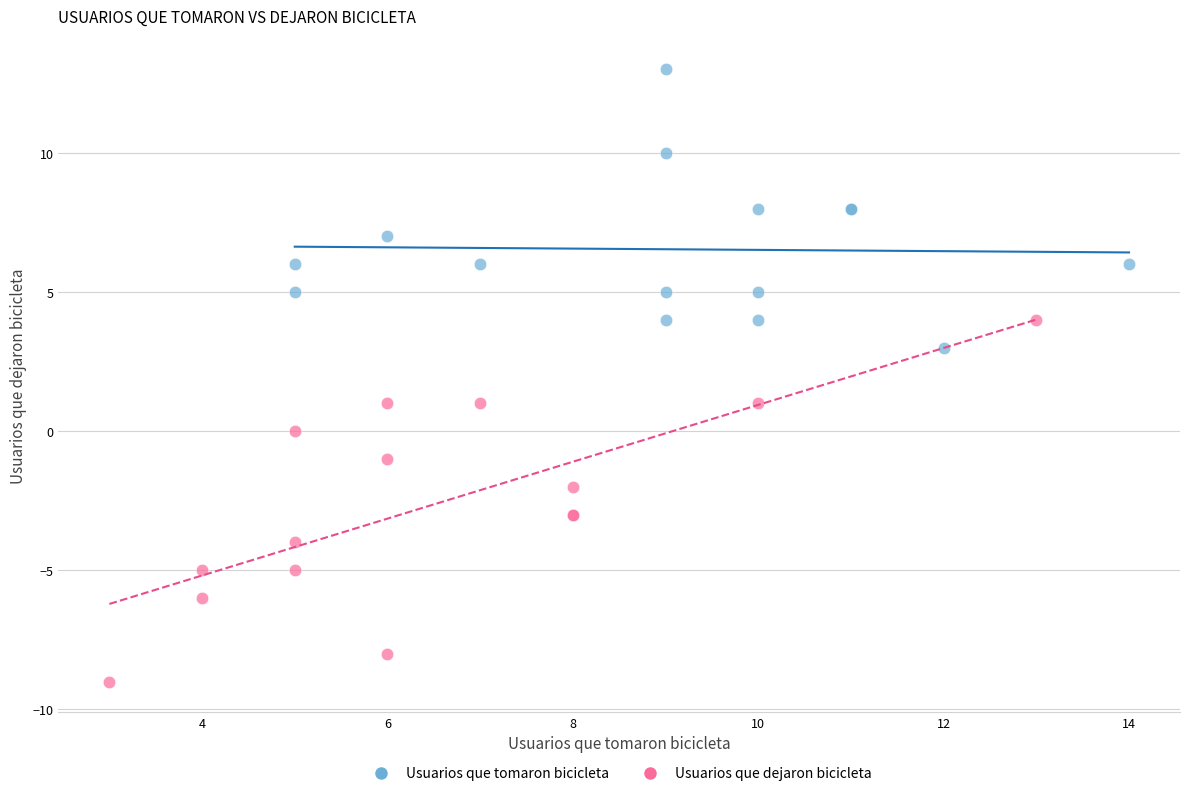

Which series has the largest Y range (max minus min)?

Usuarios que dejaron bicicleta